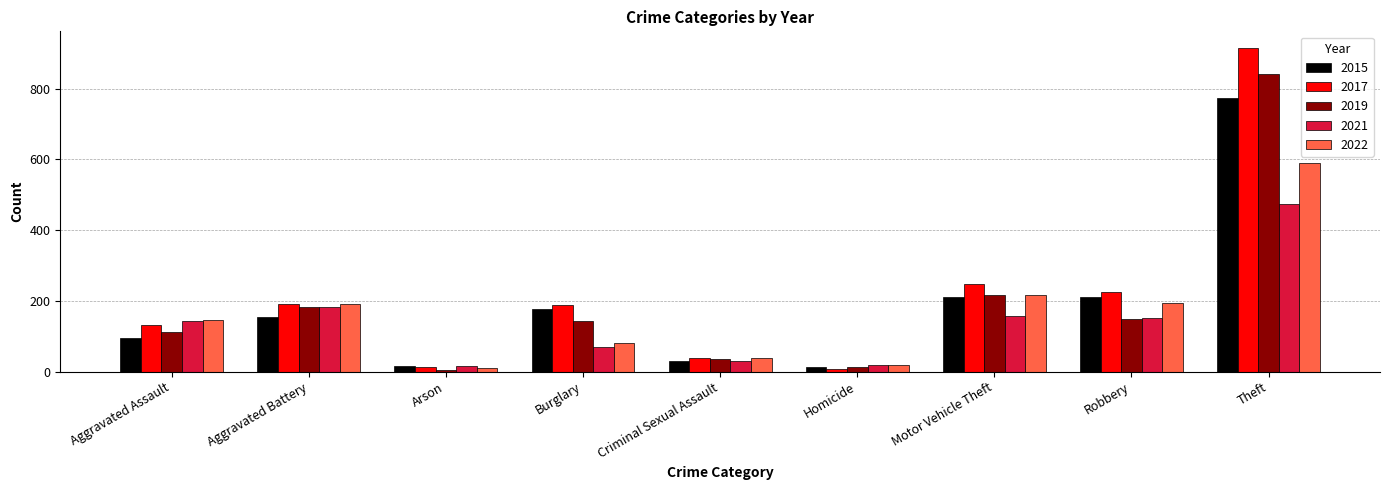

Where is 2019 nearest to the value 423?

Motor Vehicle Theft